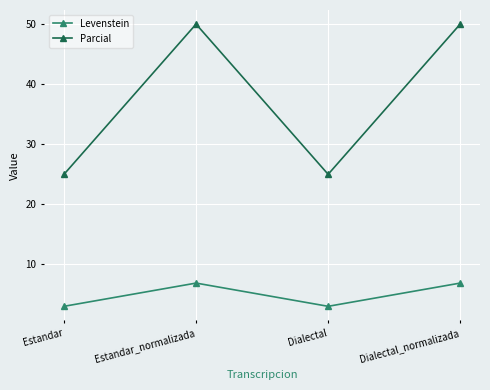

List the series in order of their peak value, highest first.

Parcial, Levenstein